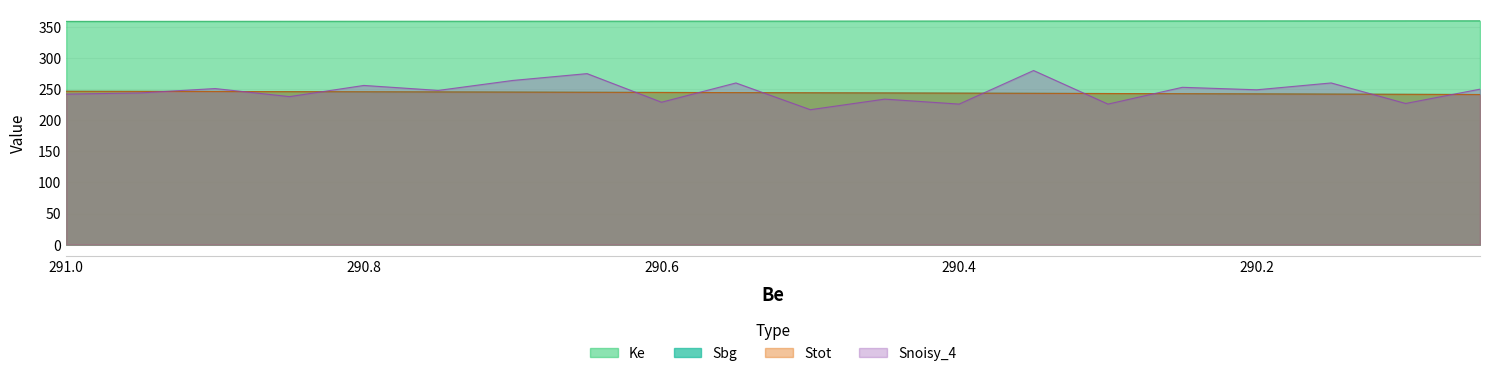

True or false: Stot has more than 1 interior local peaks.

False